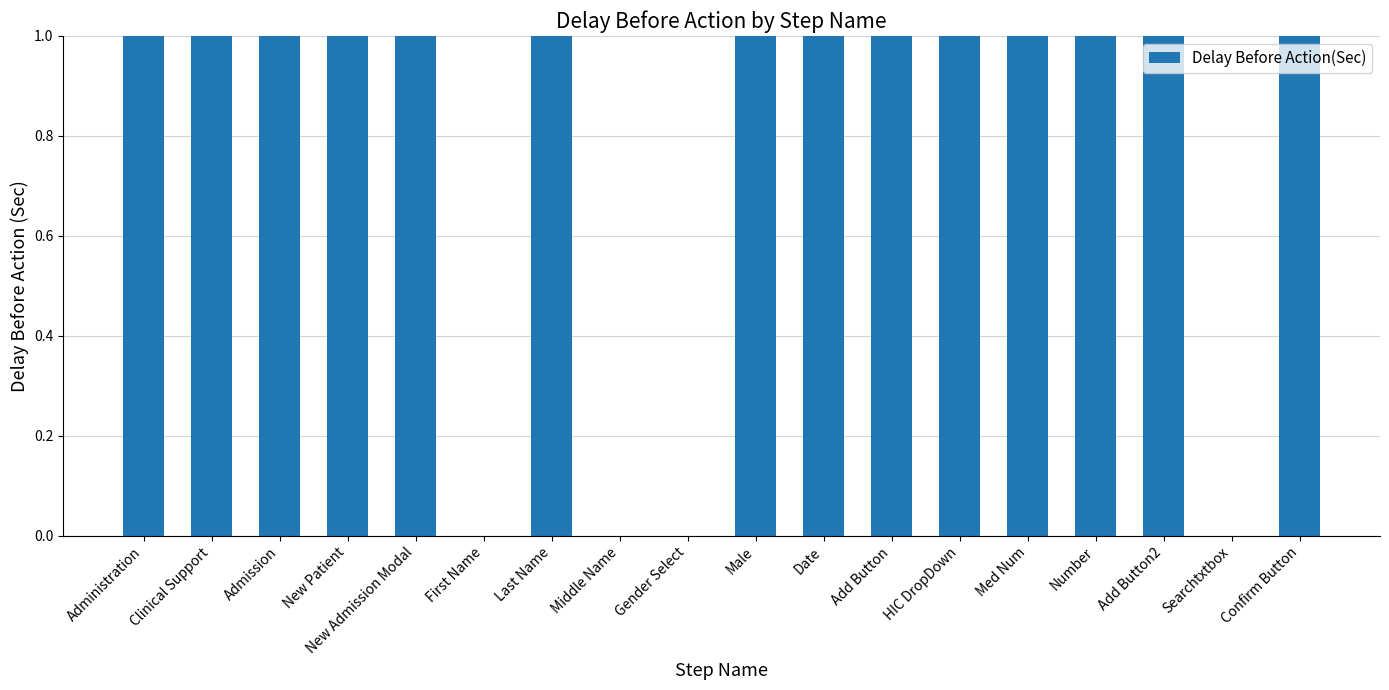

What is the value of the 5th bar from the left?

1